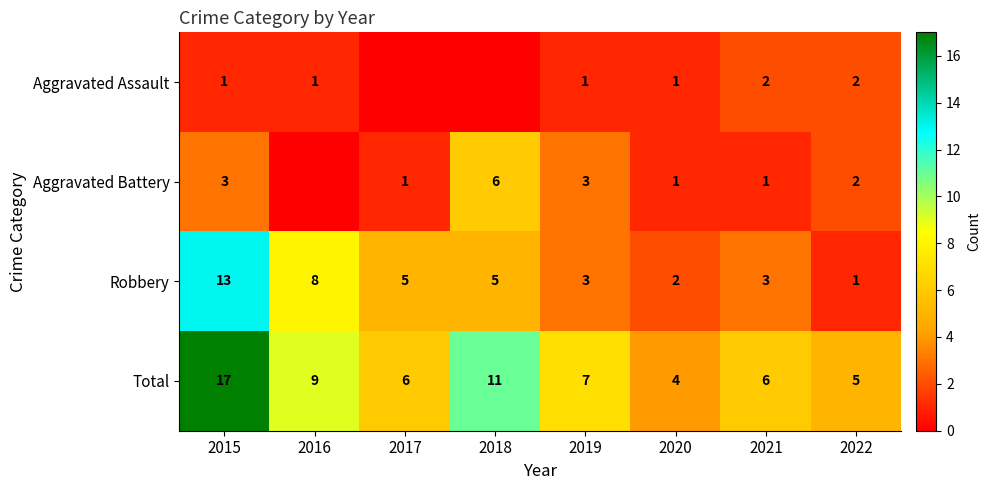

What is the difference between the maximum and second lowest values in the Total series?

12